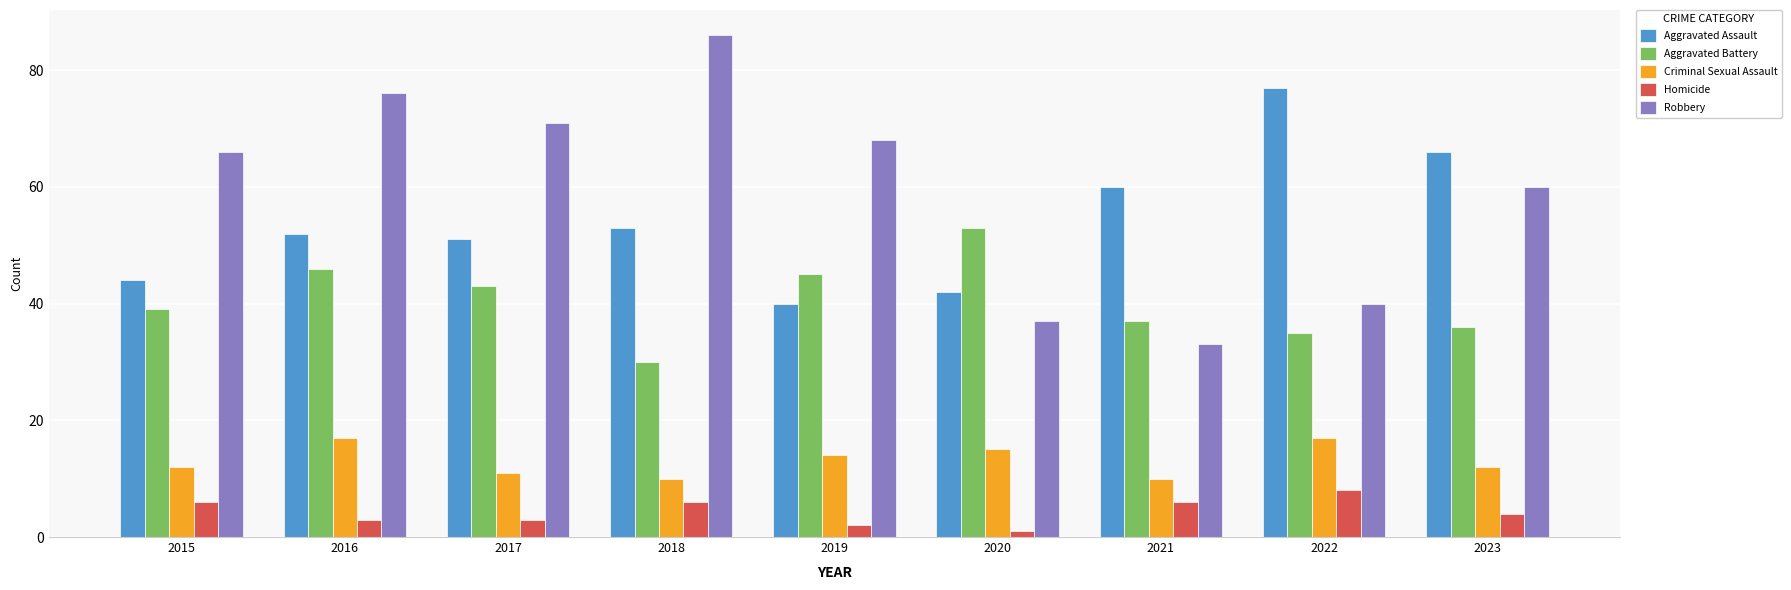

What is the approximate value of Aggravated Battery at 2015?

39